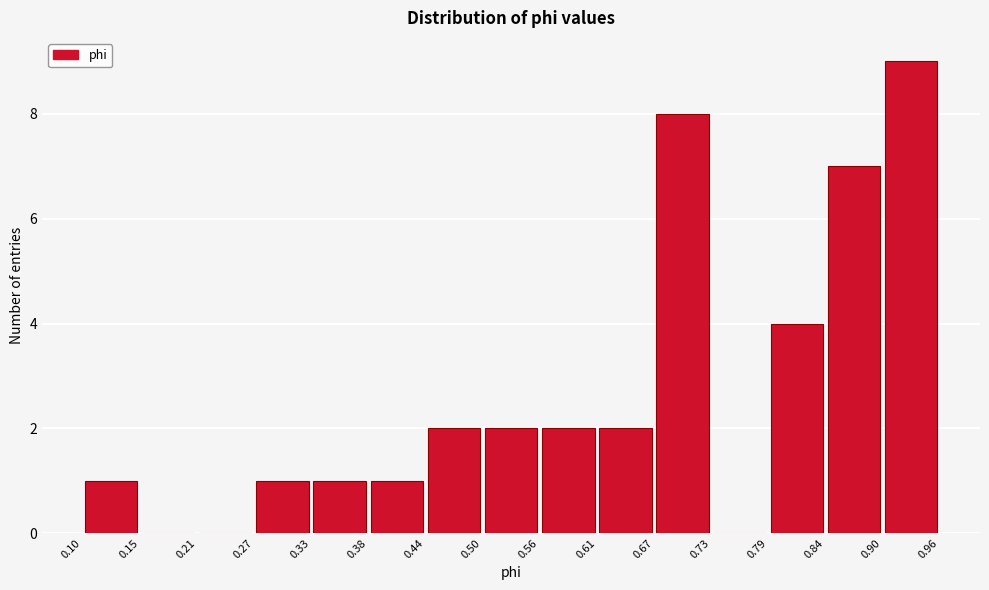

Reading left to right, transcribe this chart: for each bar, give the range it covers on the x-axis and its height. The values are not printed on the chart, so give them approximately, as read against the axis.

0.10 to 0.15: 1
0.15 to 0.21: 0
0.21 to 0.27: 0
0.27 to 0.33: 1
0.33 to 0.38: 1
0.38 to 0.44: 1
0.44 to 0.50: 2
0.50 to 0.56: 2
0.56 to 0.61: 2
0.61 to 0.67: 2
0.67 to 0.73: 8
0.73 to 0.79: 0
0.79 to 0.84: 4
0.84 to 0.90: 7
0.90 to 0.96: 9